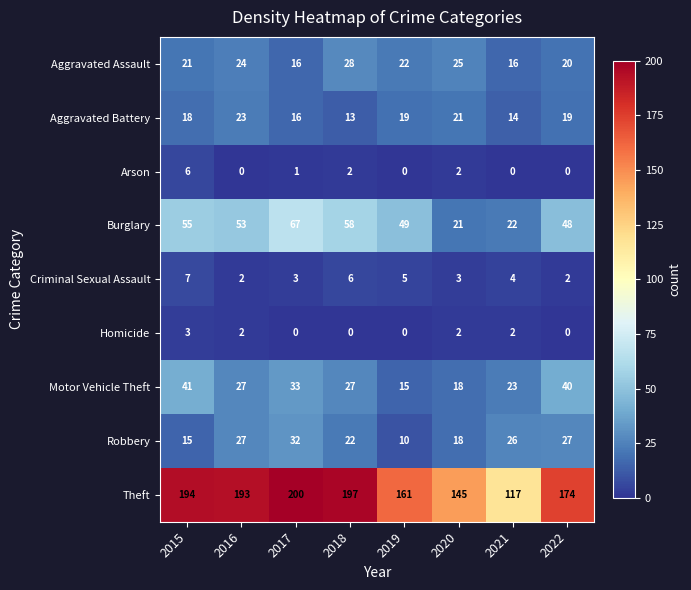

What is the approximate value of Aggravated Assault at 2019?

22